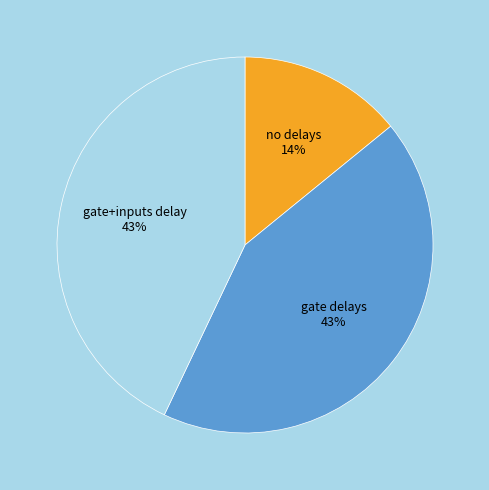

Which category has the smallest portion of the pie?

no delays